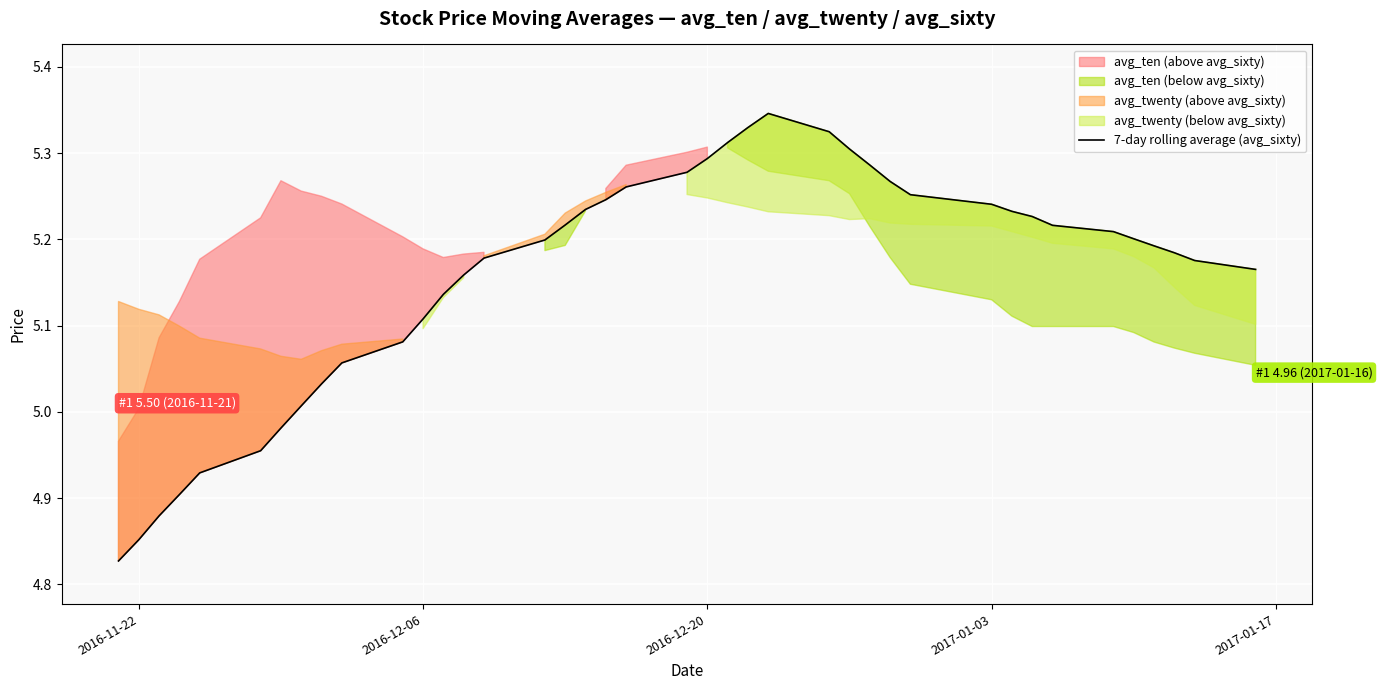

Reading left to right, list all the values displayed in this chart.

4.8	4.9	4.9	4.9	4.9	5.0	5.0	5.0	5.0	5.1	5.1	5.1	5.1	5.2	5.2	5.2	5.2	5.2	5.2	5.3	5.3	5.3	5.3	5.3	5.3	5.3	5.3	5.3	5.3	5.3	5.2	5.2	5.2	5.2	5.2	5.2	5.2	5.2	5.2	5.2